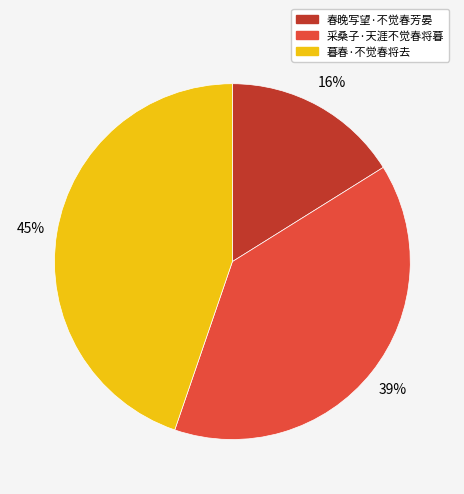

Rank the categories by value from highest to lowest.

暮春·不觉春将去, 采桑子·天涯不觉春将暮, 春晚写望·不觉春芳晏